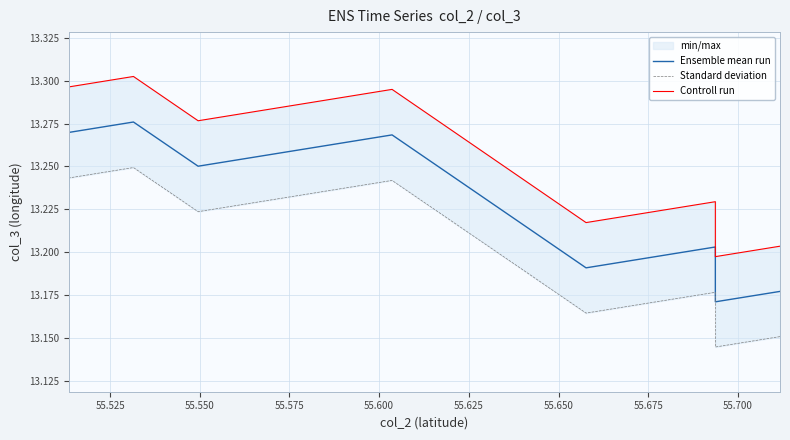

How many lines are shown in the chart?

3